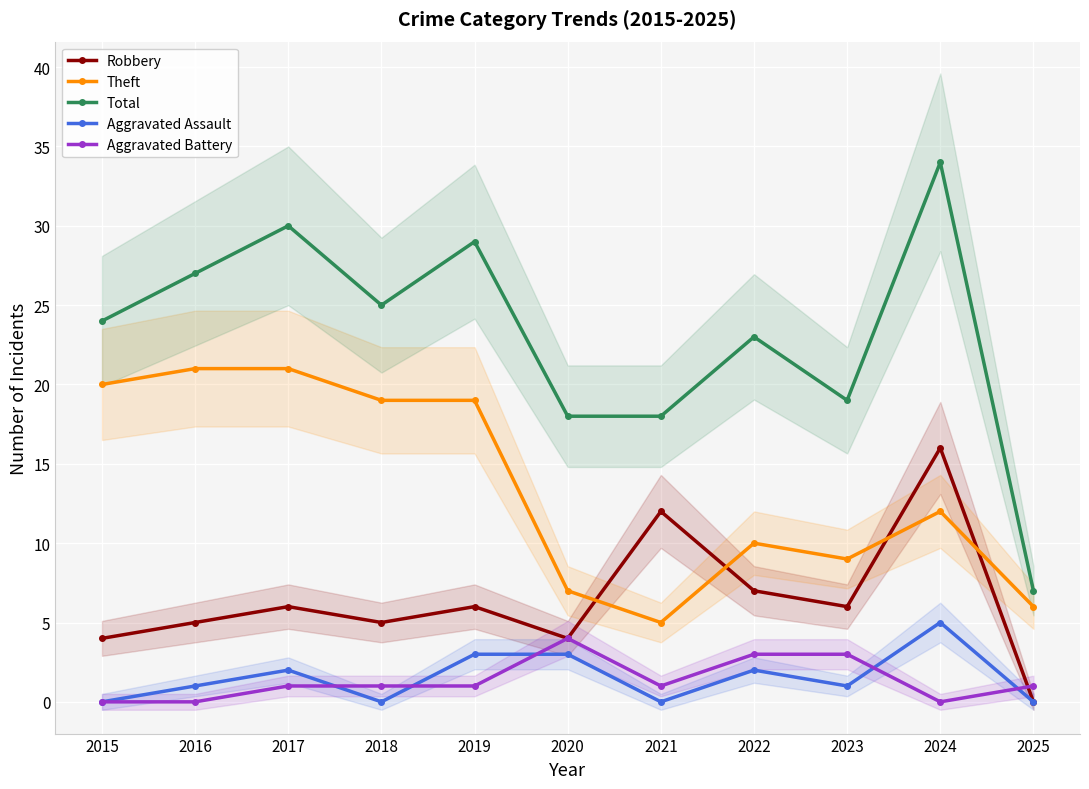

Reading left to right, transcribe all the data shown in this chart.

Robbery: 4	5	6	5	6	4	12	7	6	16	0
Theft: 20	21	21	19	19	7	5	10	9	12	6
Total: 24	27	30	25	29	18	18	23	19	34	7
Aggravated Assault: 0	1	2	0	3	3	0	2	1	5	0
Aggravated Battery: 0	0	1	1	1	4	1	3	3	0	1